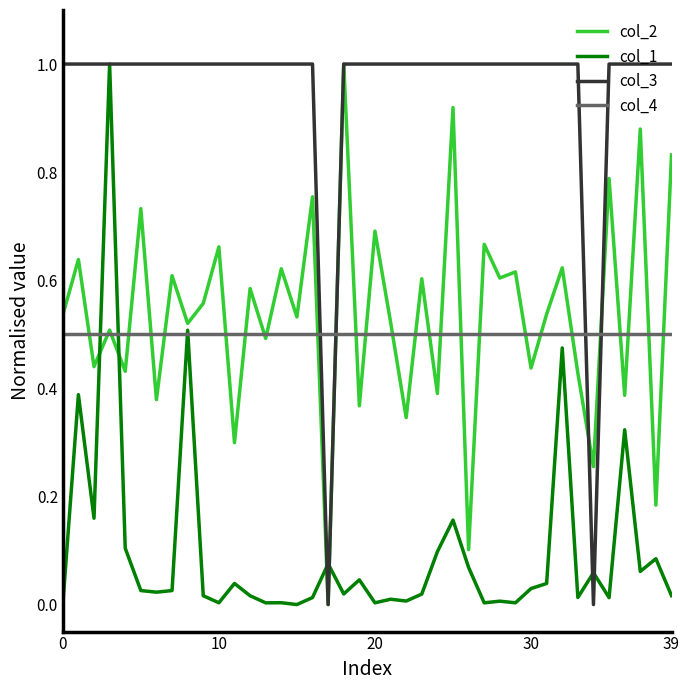

After their last crossing, which series has the higher values: col_4 or col_3?

col_3